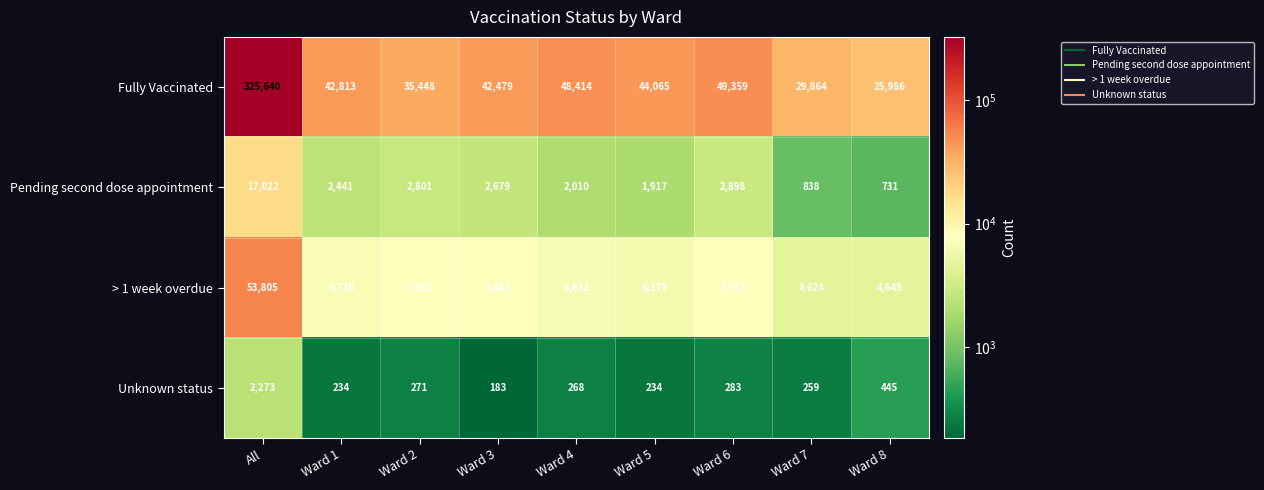

Where does the Fully Vaccinated series first go above 42813?

All